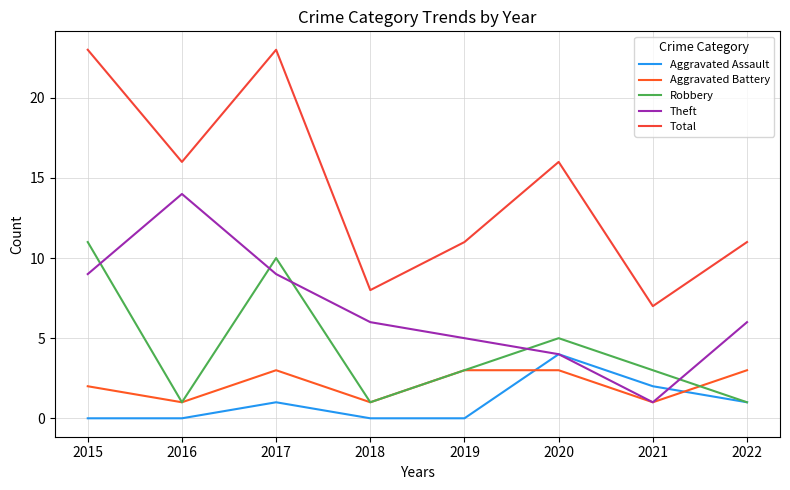

At which label does Aggravated Assault first exceed 1?

2020